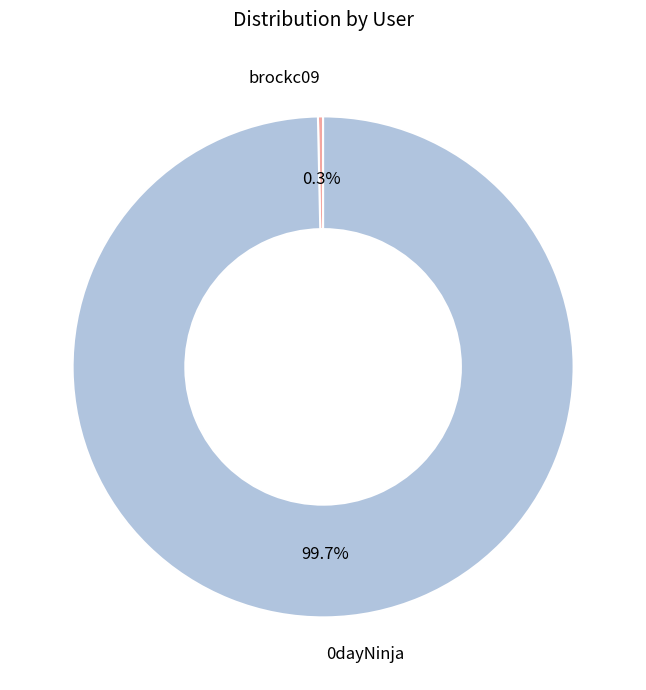

Is there any slice that represents more than half of the pie?

Yes